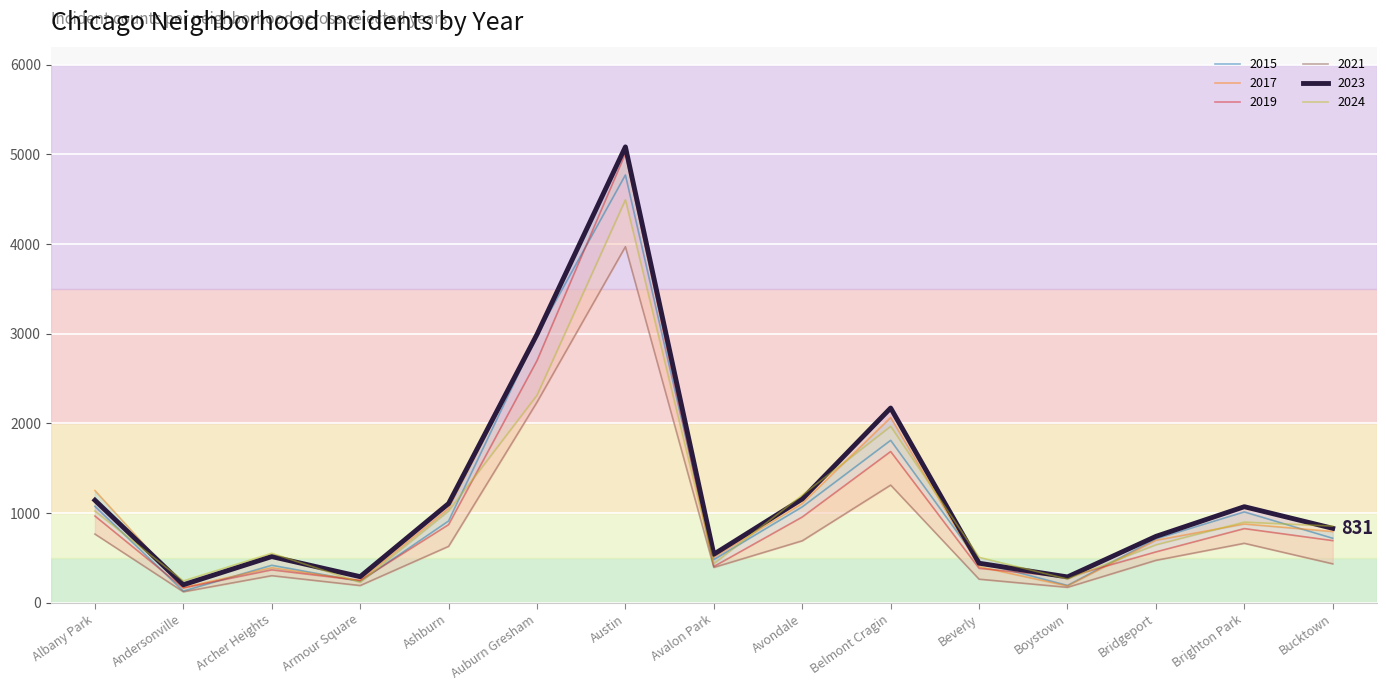

How many values in the 2017 series exceed 795?

7